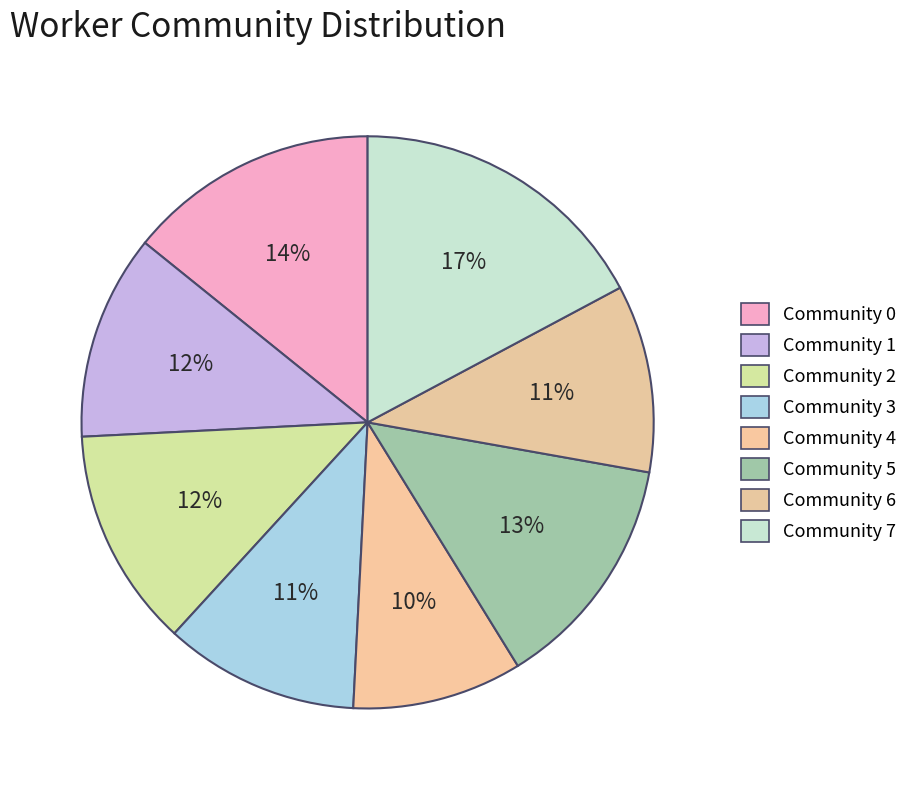

The Community 7 slice represents 6% of the pie. True or false?

False